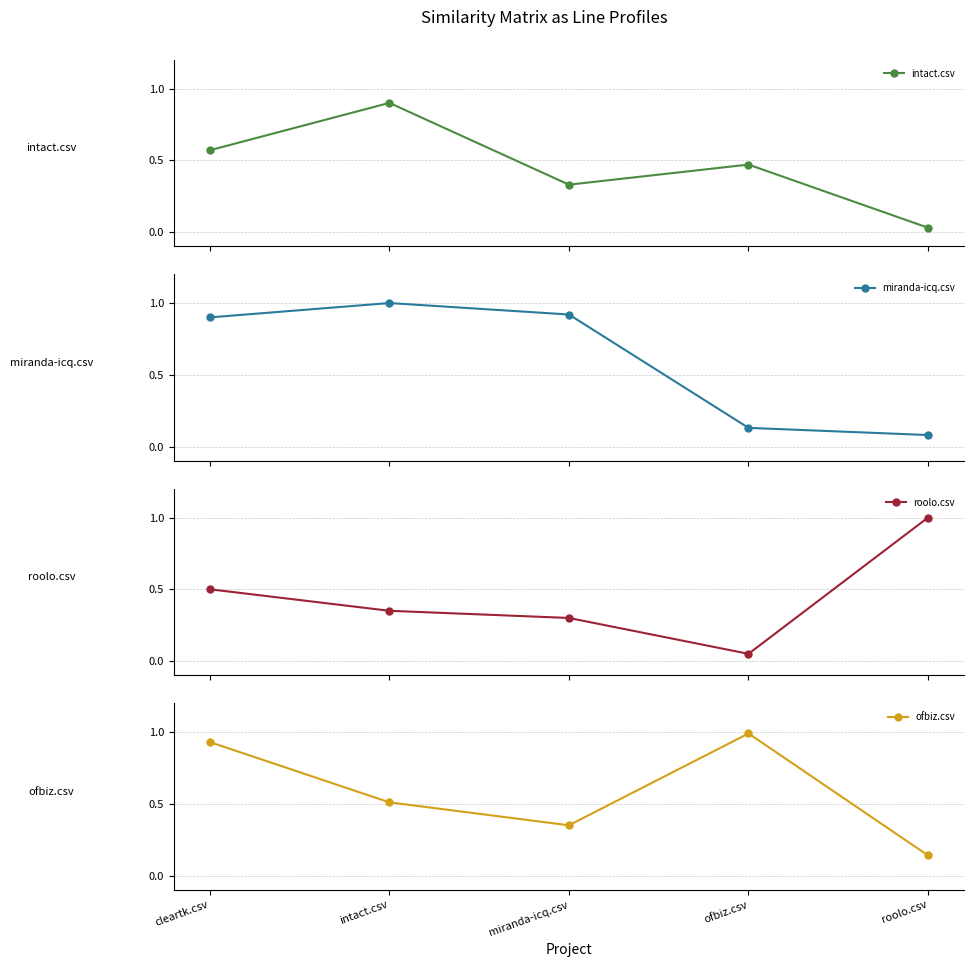

Reading left to right, transcribe all the data shown in this chart.

intact.csv: 0.6	0.9	0.3	0.5	0.0
miranda-icq.csv: 0.9	1.0	0.9	0.1	0.1
roolo.csv: 0.5	0.3	0.3	0.1	1.0
ofbiz.csv: 0.9	0.5	0.3	1.0	0.1